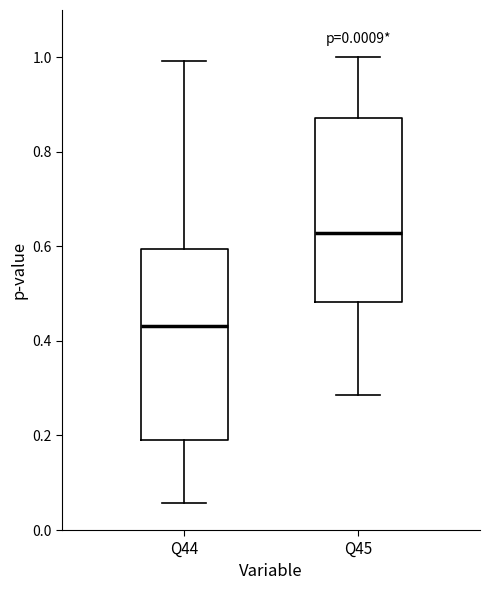

Reading left to right, transcribe this box plot: for each box, give where its median line is, the range the box spans, and where its two whiskers end, as read against the y-axis. The values are not printed on the chart, so give them approximately, as read against the axis.

Q44: median 0.44, box 0.20 to 0.60, whiskers 0.06 to 1.00
Q45: median 0.62, box 0.48 to 0.88, whiskers 0.28 to 1.00